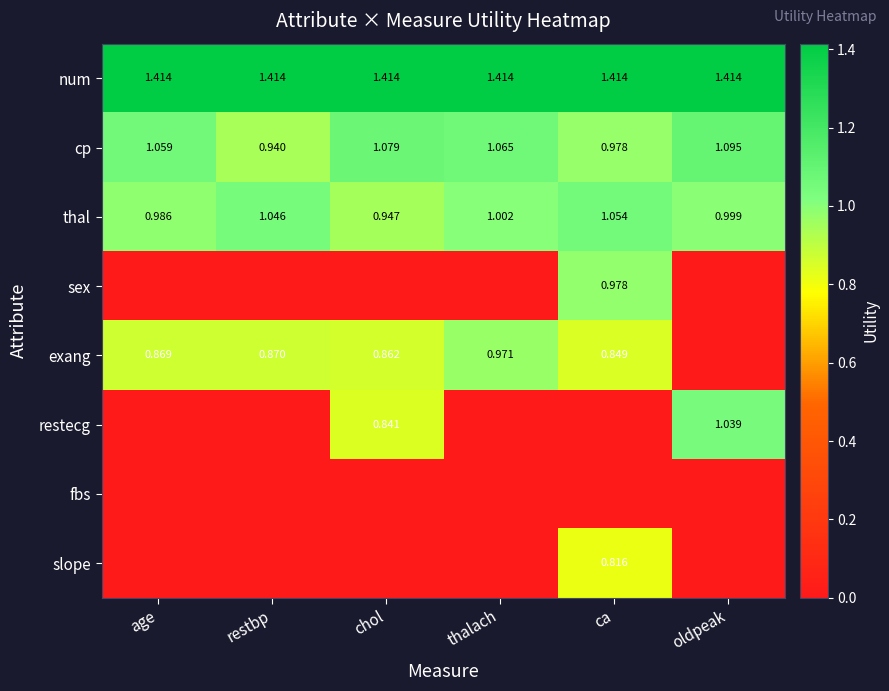

How many data points in thal are less than 1?

3